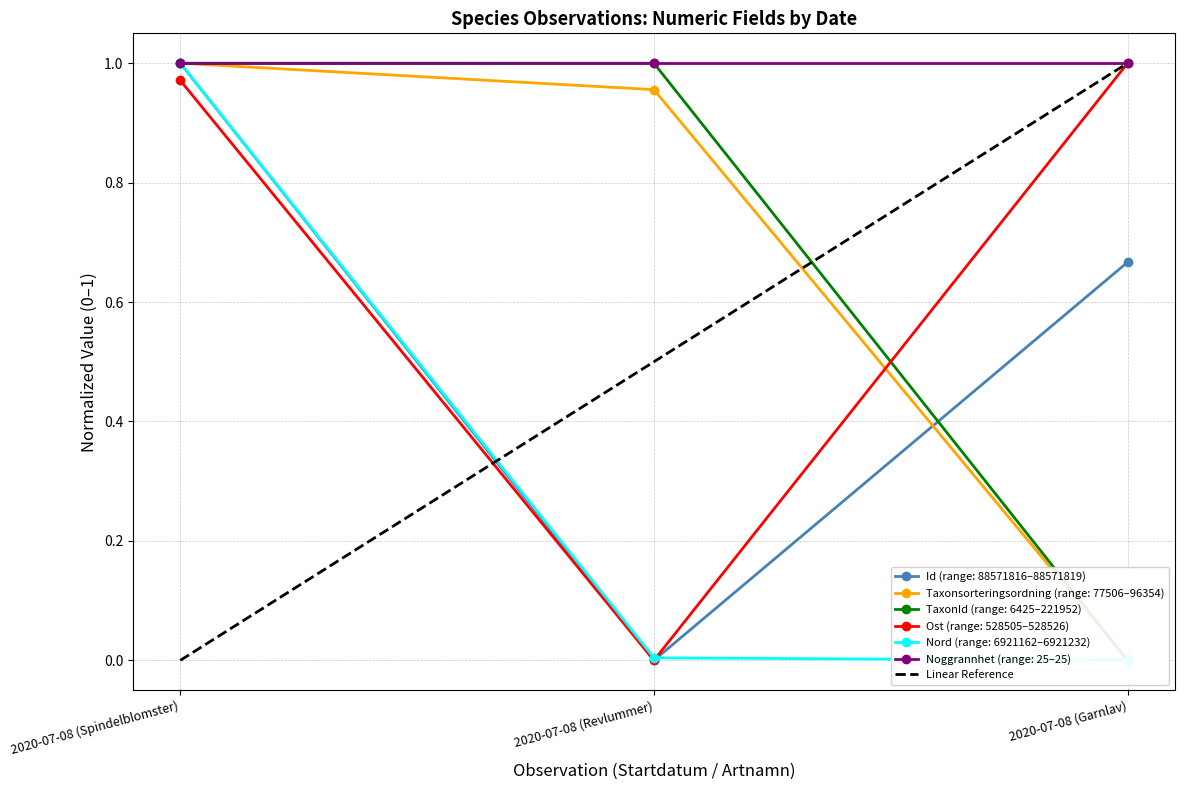

Which label corresponds to the smallest value in the chart?

2020-07-08 (Spindelblomster)